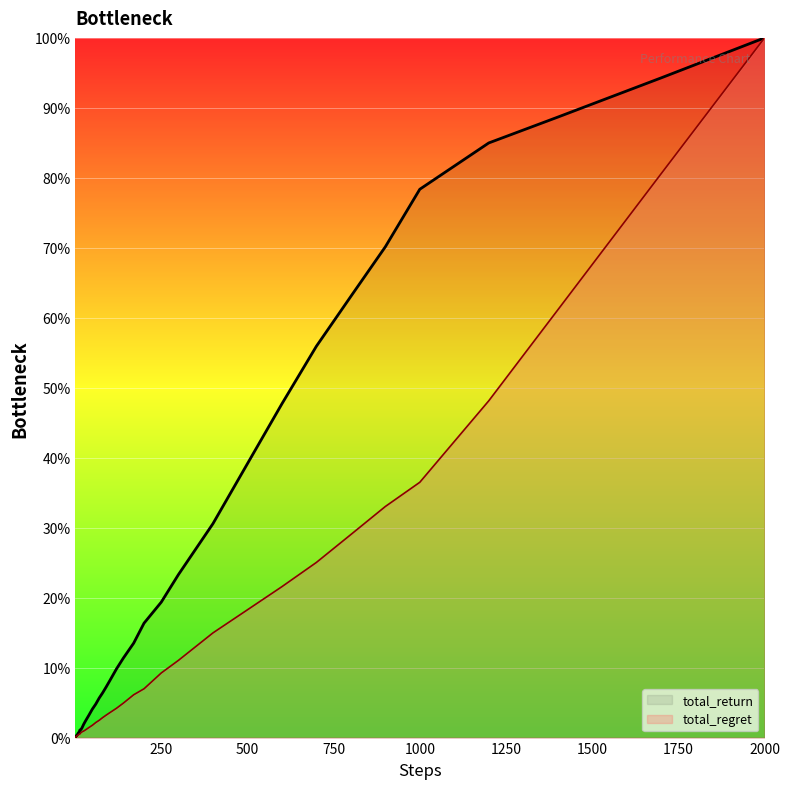

Which series has the largest range (max minus min)?

total_regret